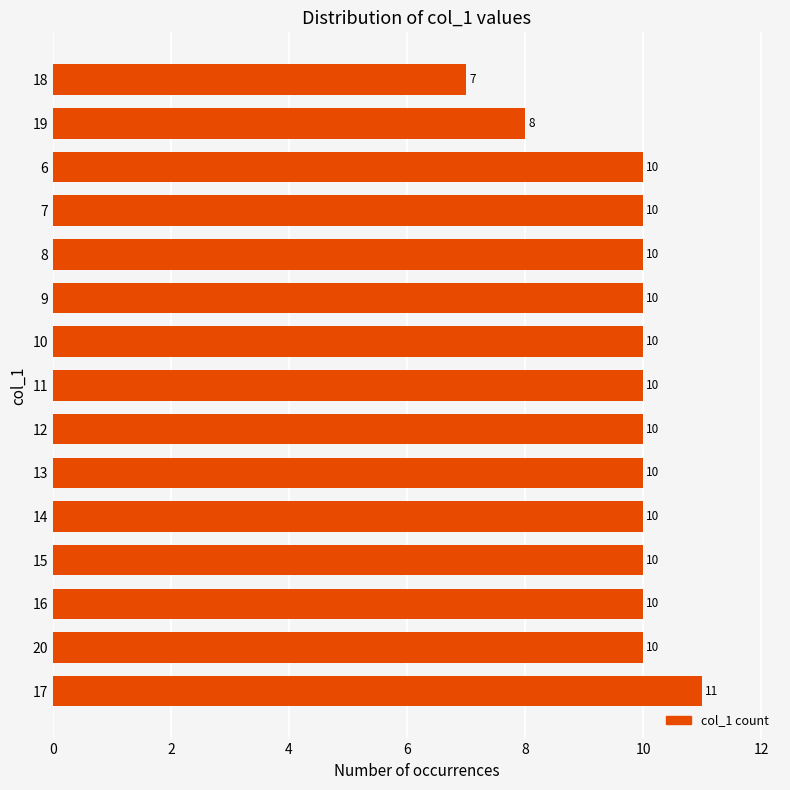

Which category has the lowest value across all series?

18